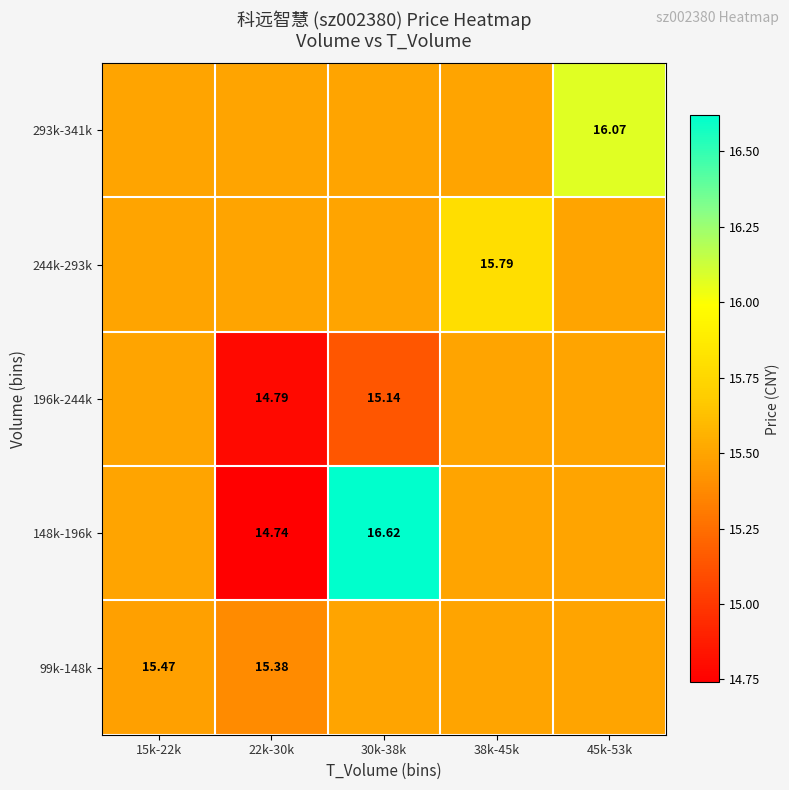

Is it true that 196k-244k equals 14.8 at 22k-30k?

True